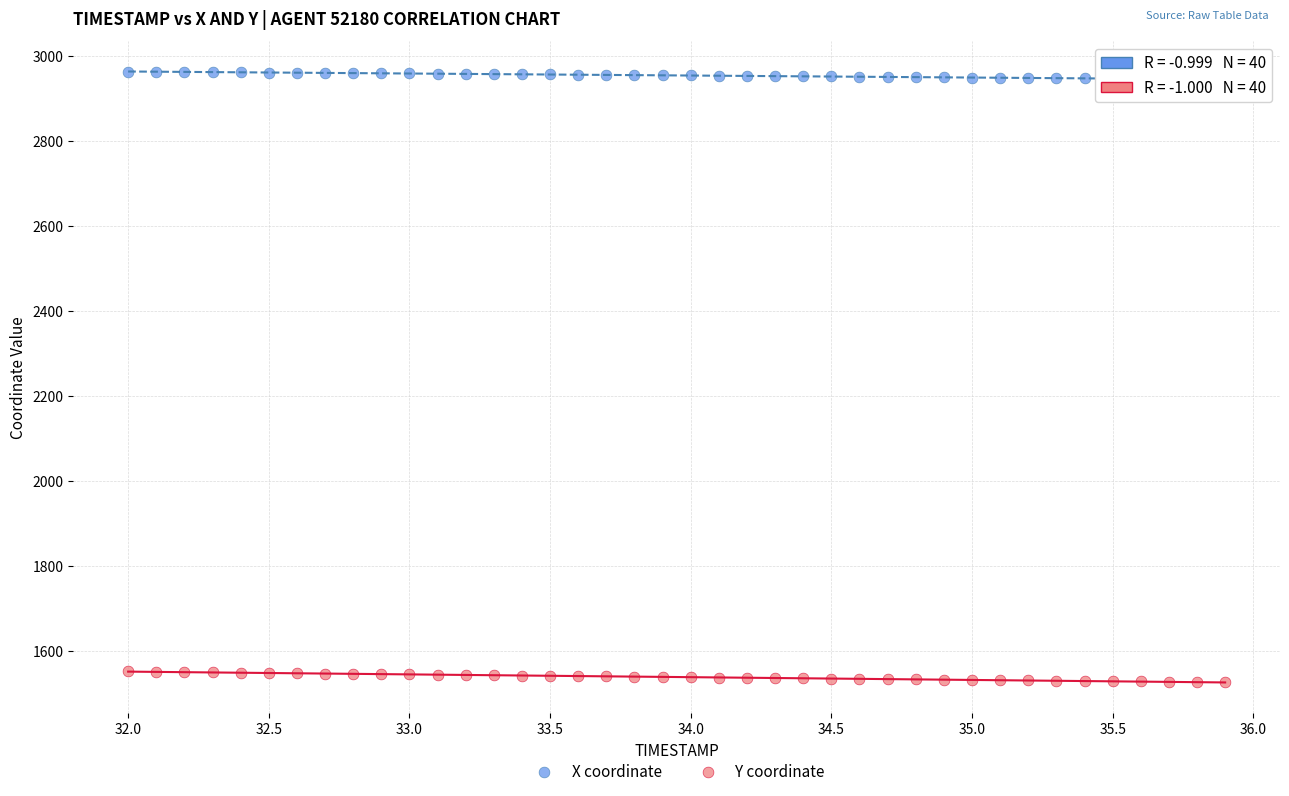

Which series has the widest spread of Y values?

Y coordinate